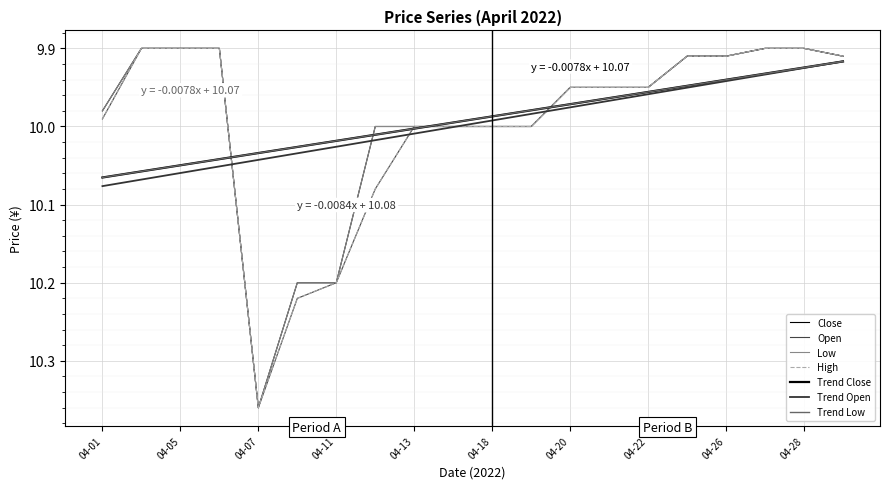

True or false: High has more than 2 interior local peaks.

False